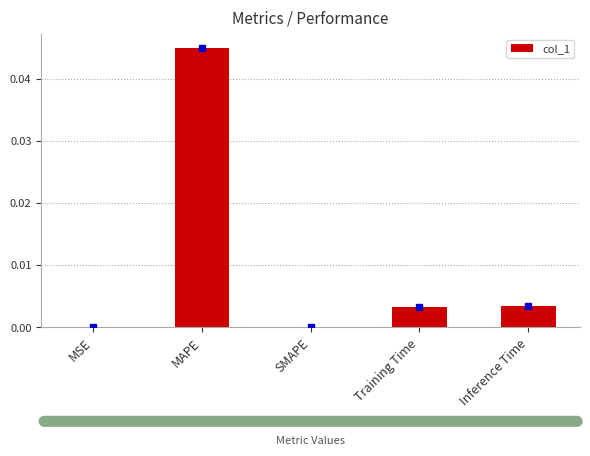

How many series are shown in this chart?

1